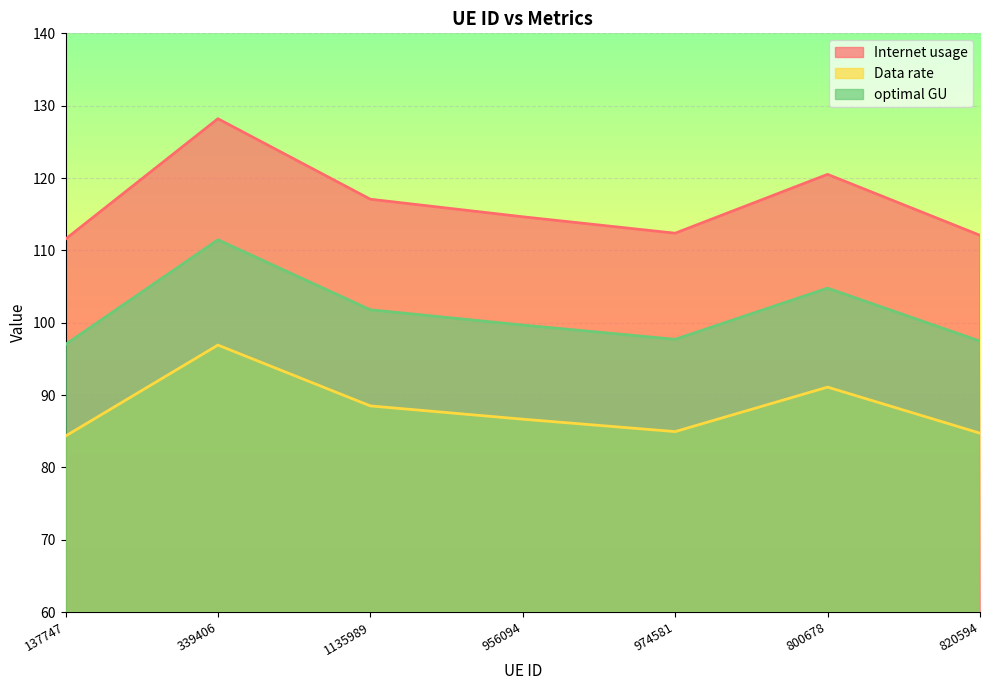

At which category is the sum across all series the highest?

339406